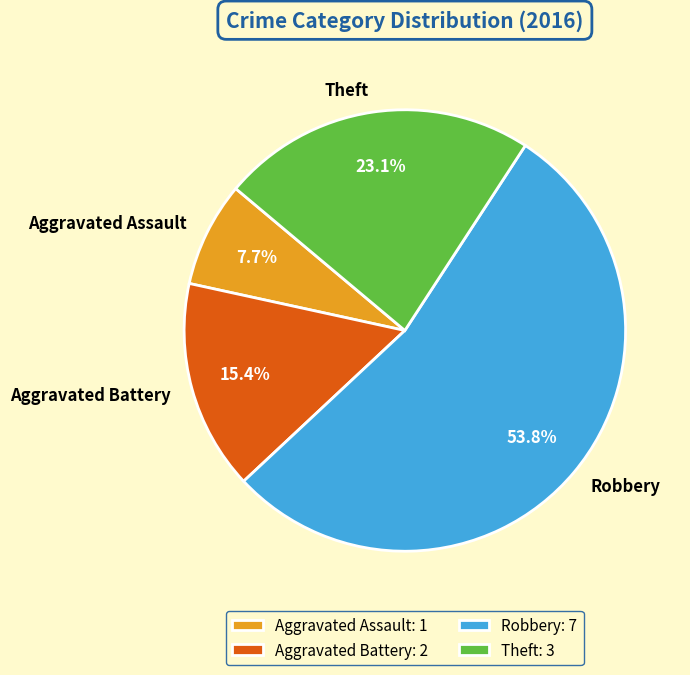

To the nearest percent, what is the average slice percentage?

25%